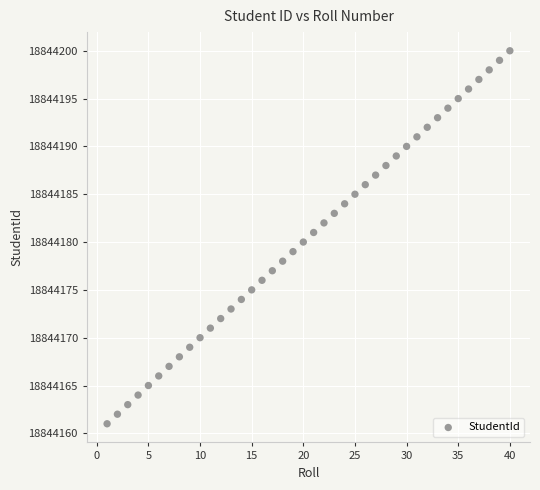

What is the range of X values (max minus min)?

39